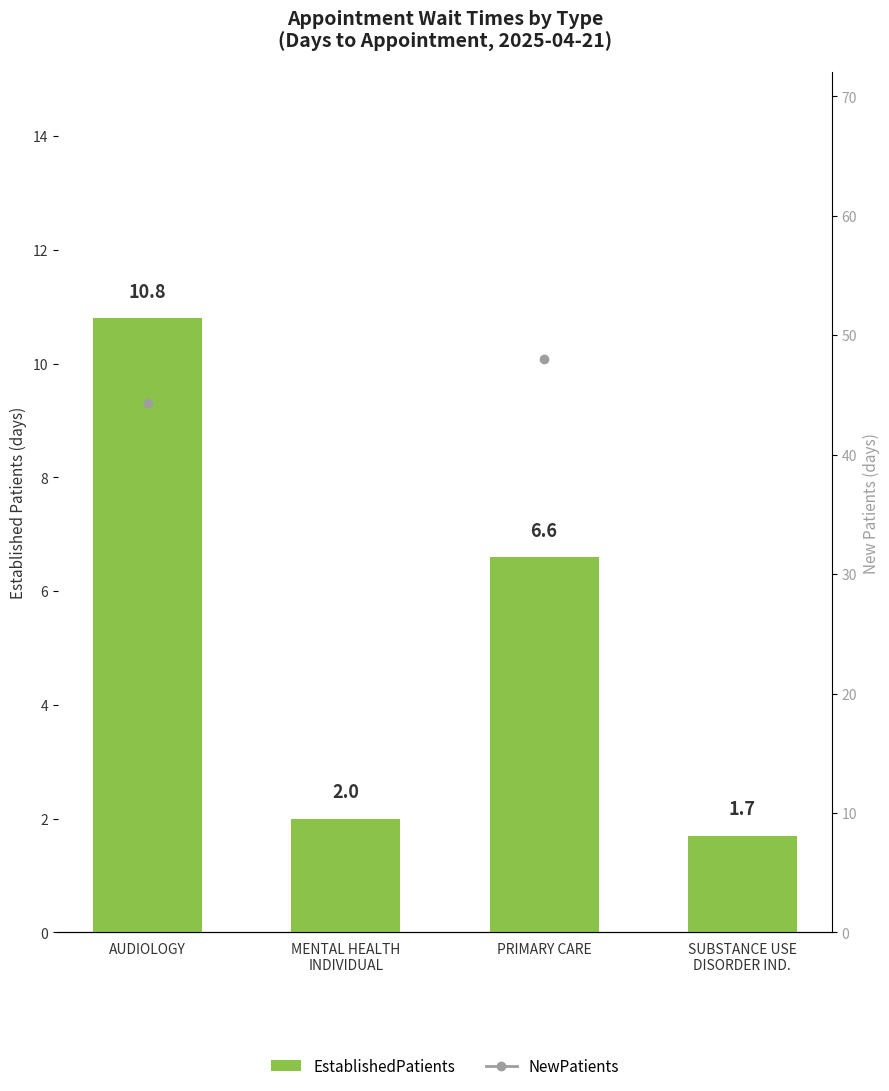

Count the number of categories in the chart.

4